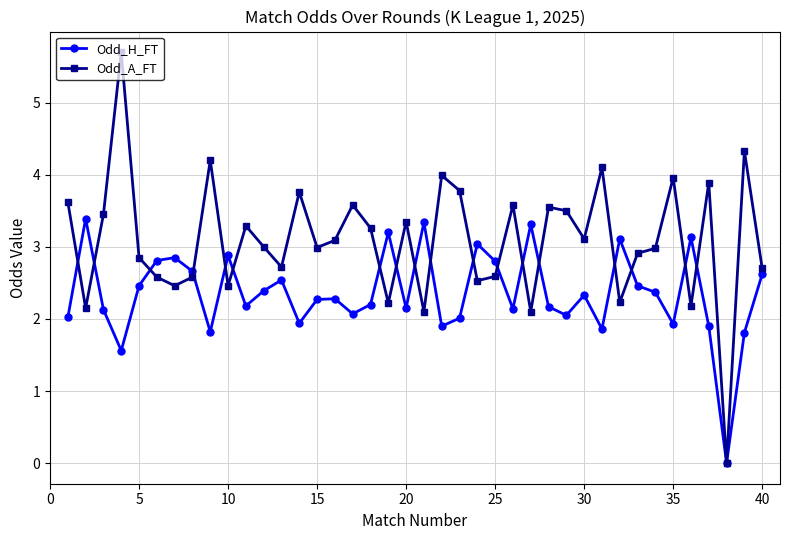

True or false: Odd_A_FT has more than 1 points higher than both neighbors.

True